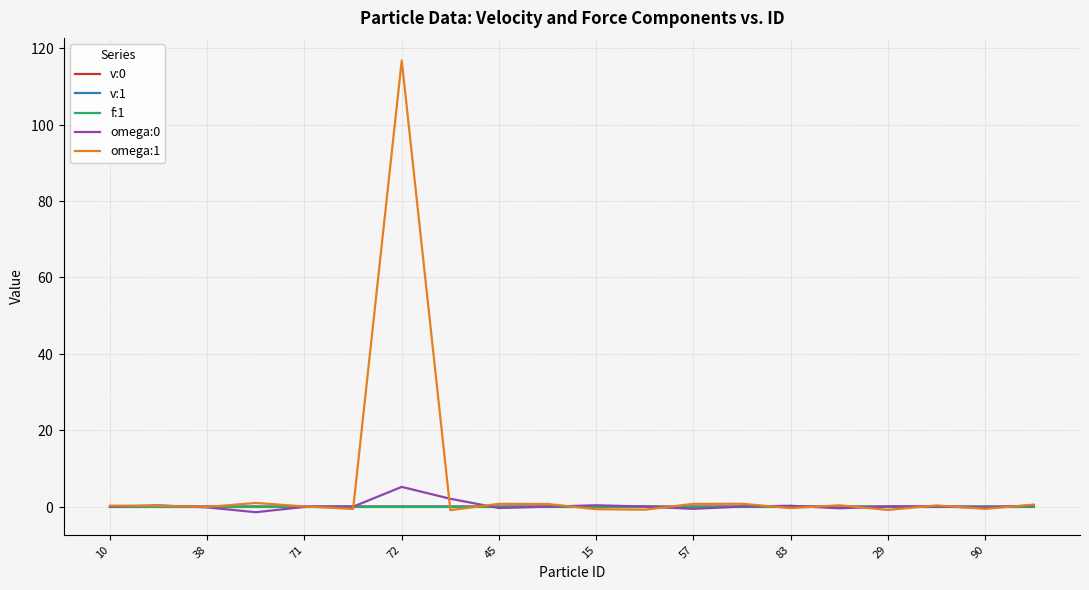

What are all the series names shown in the legend?

v:0, v:1, f:1, omega:0, omega:1